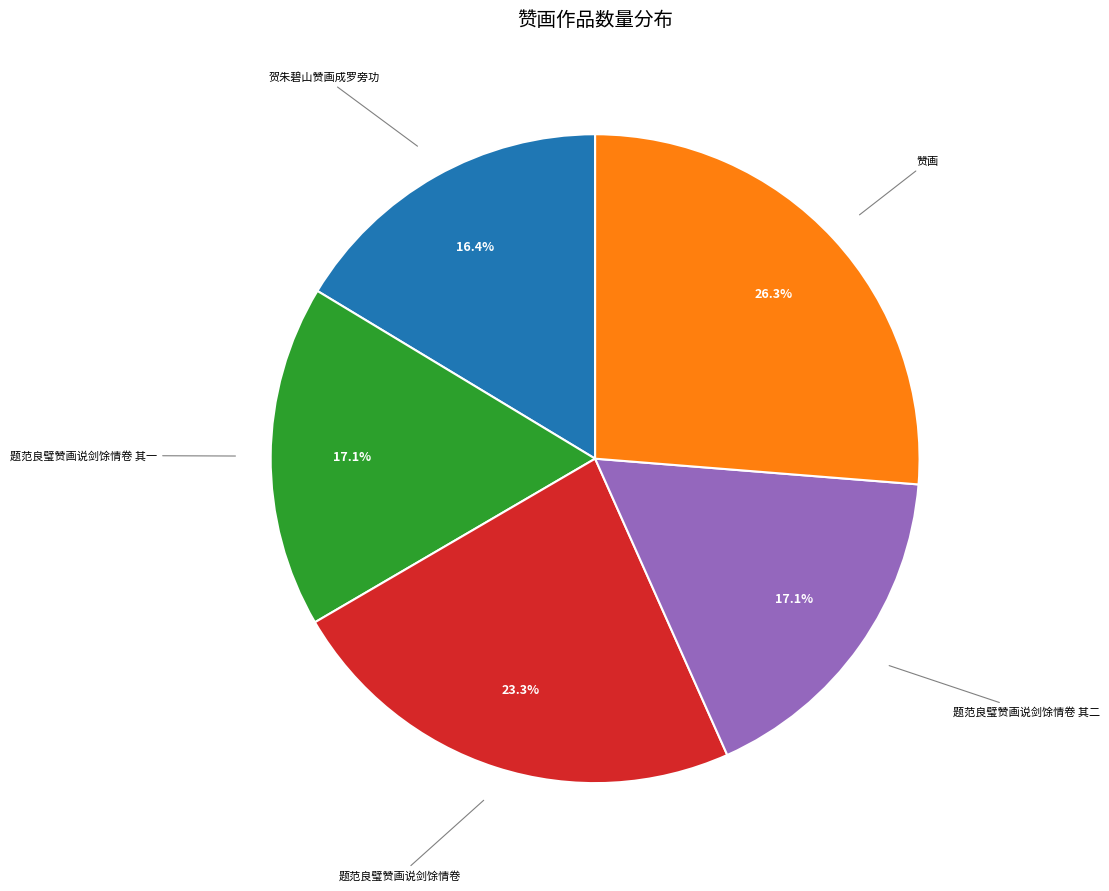

Is there a majority slice in this chart?

No